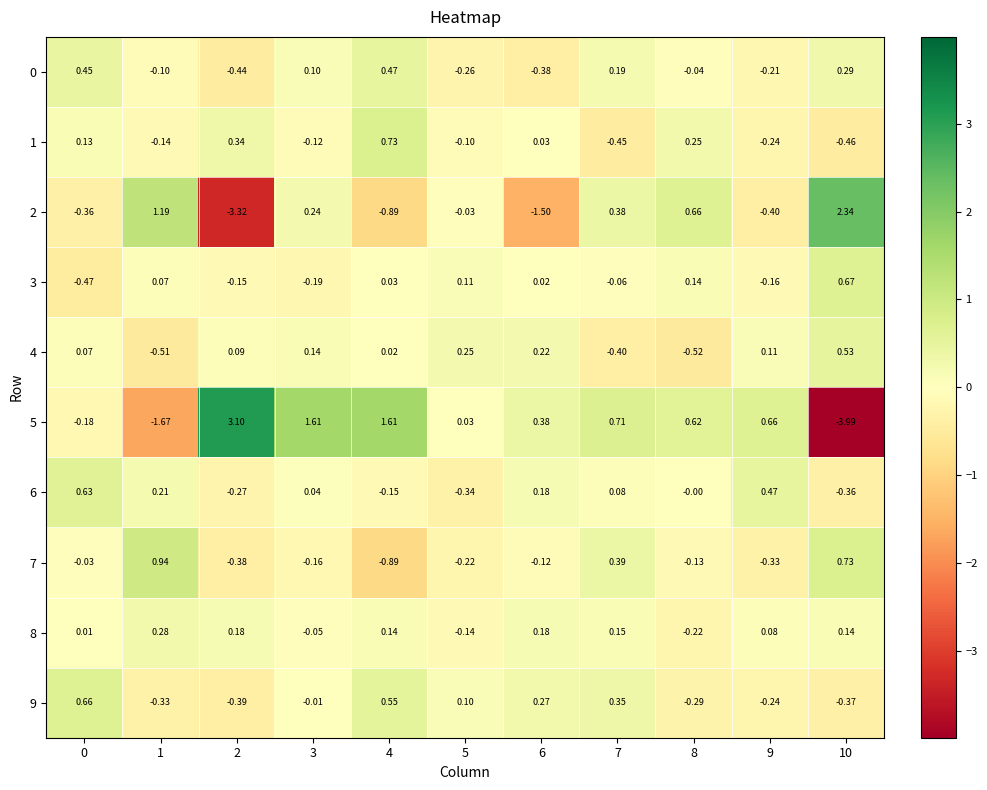

Is the value of 6 at 4 greater than the value of 1 at 5?

No